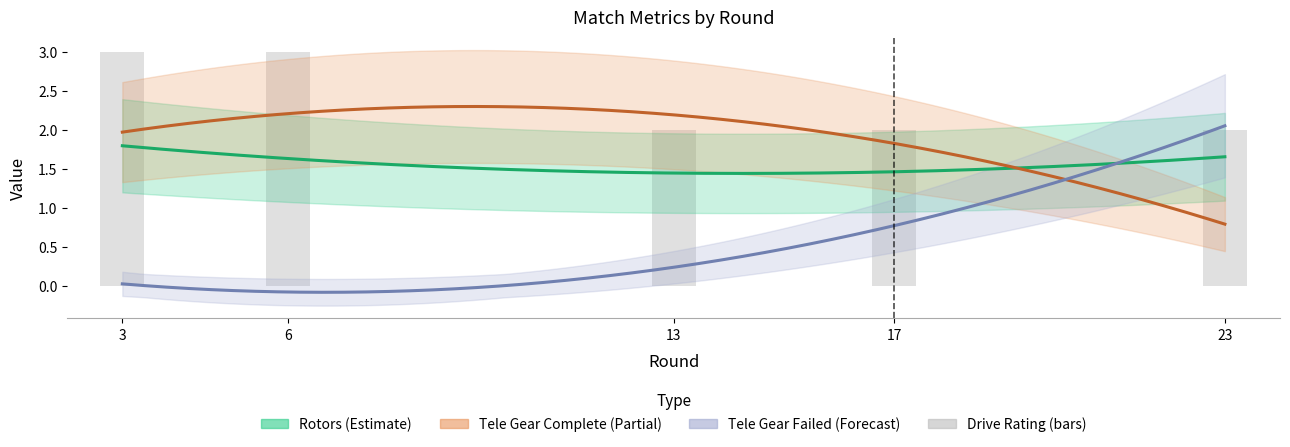

Is it true that the value at 23 is 2?

True